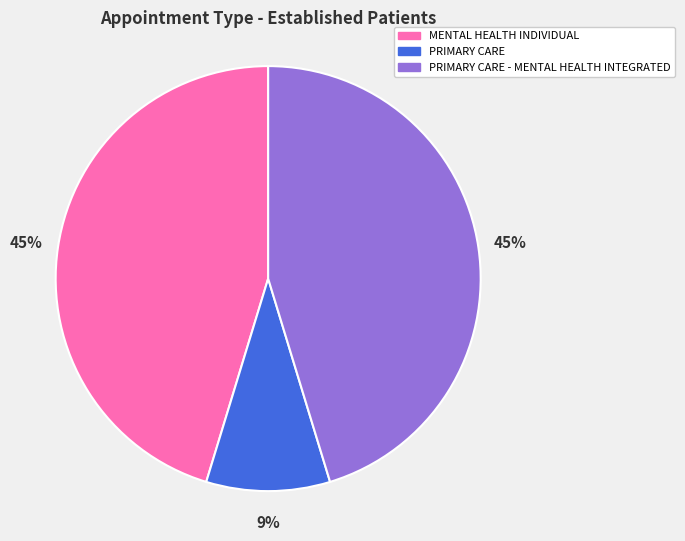

Count the number of slices in the pie.

3